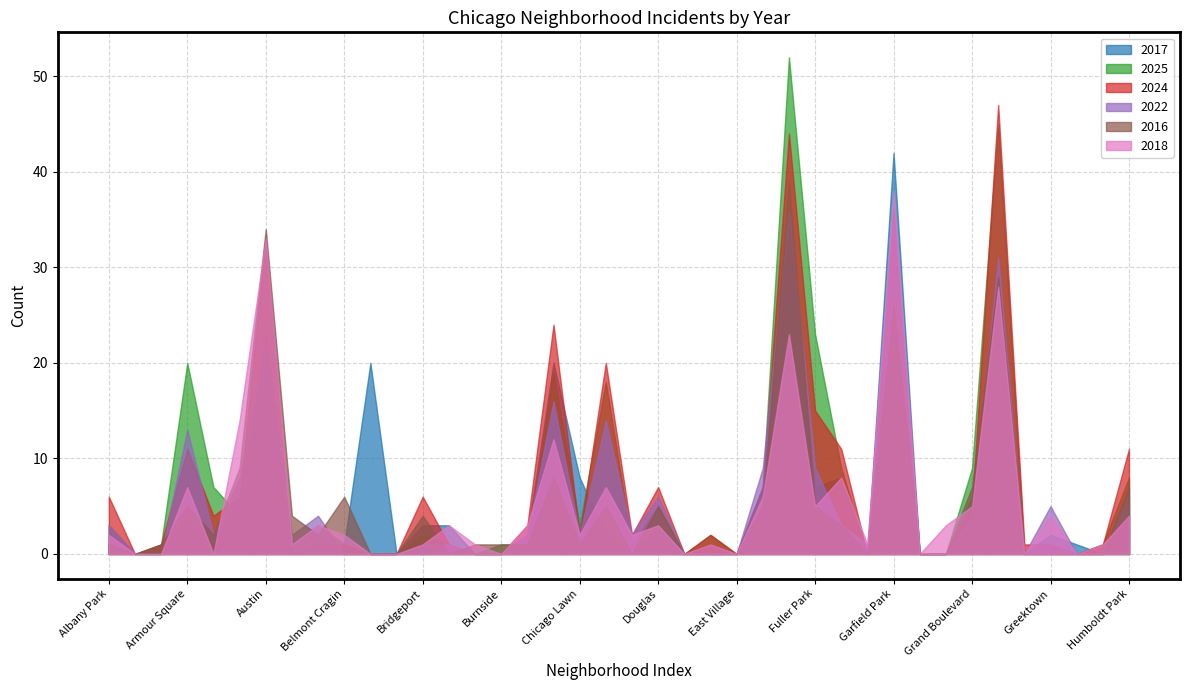

What is the maximum value for 2025?

52